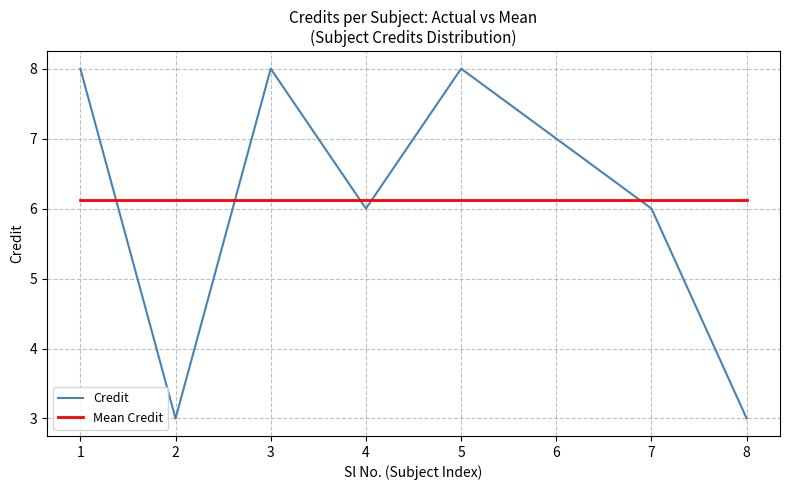

What is the difference between the maximum and minimum values in the Credit series?

5.0